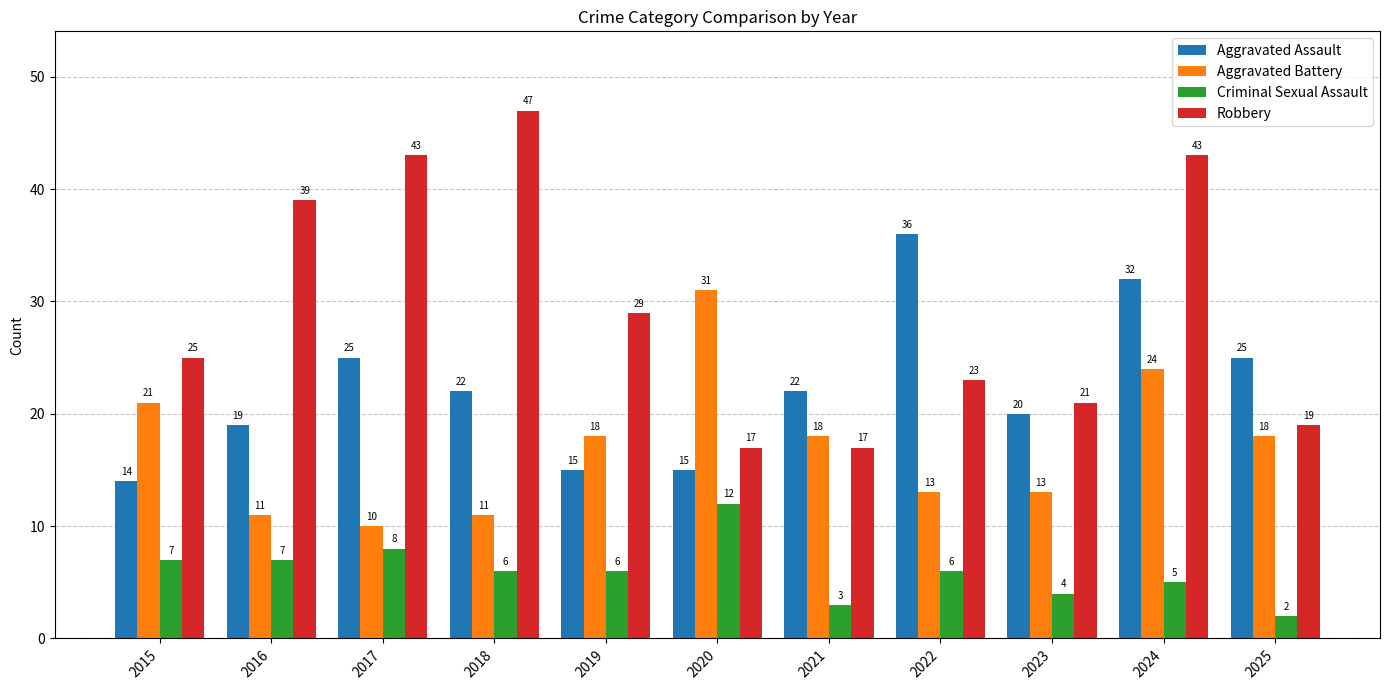

How many data points in Aggravated Assault are less than 22?

5